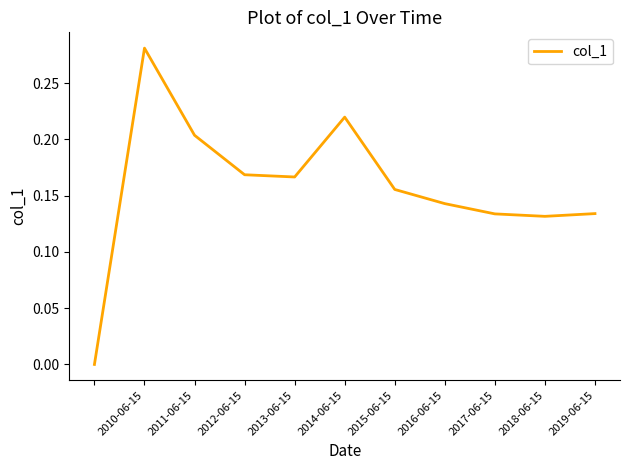

Does the chart have visible grid lines?

No